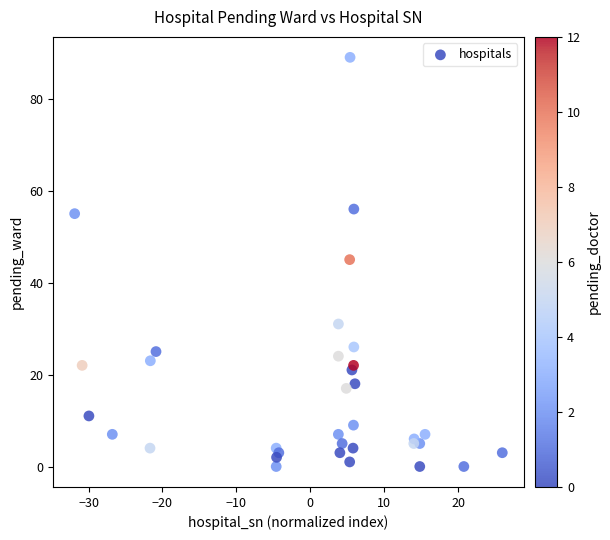

What is the range of Y values (max minus min)?

89